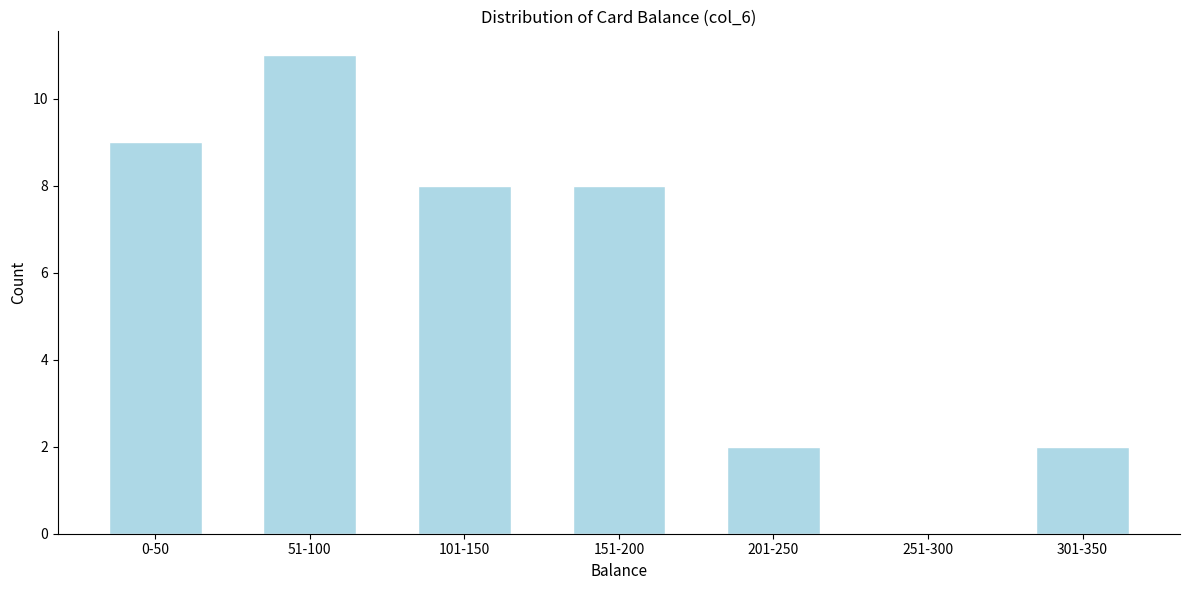

Reading right to left, transcribe all the data shown in this chart.

301-350=2	251-300=0	201-250=2	151-200=8	101-150=8	51-100=11	0-50=9